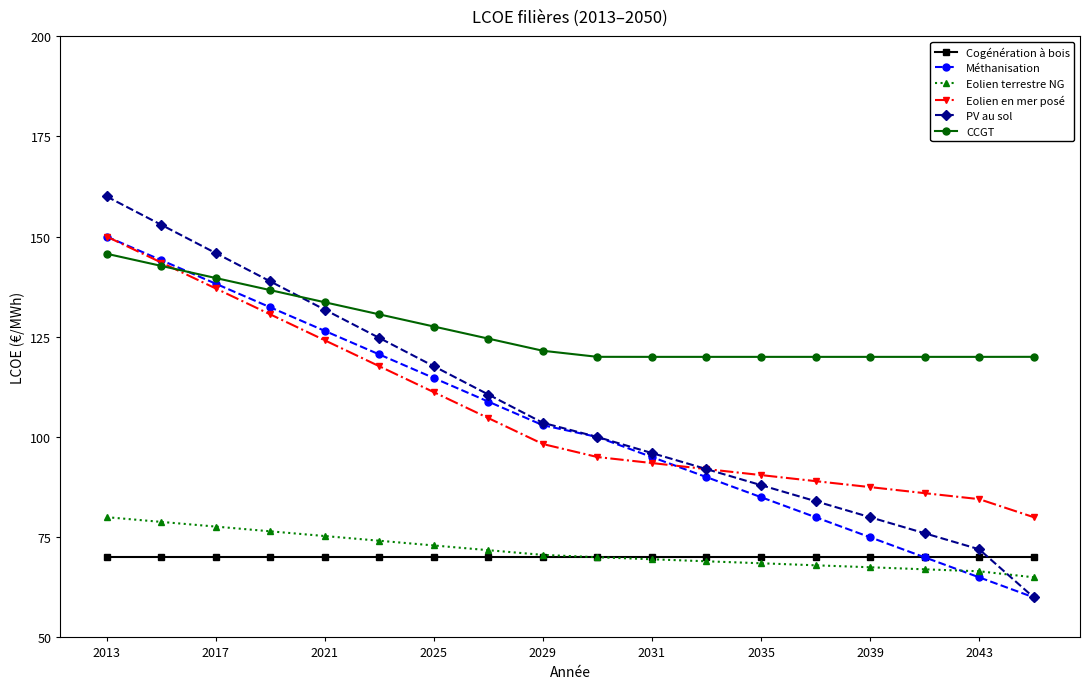

Which series has the largest total across all categories?

CCGT